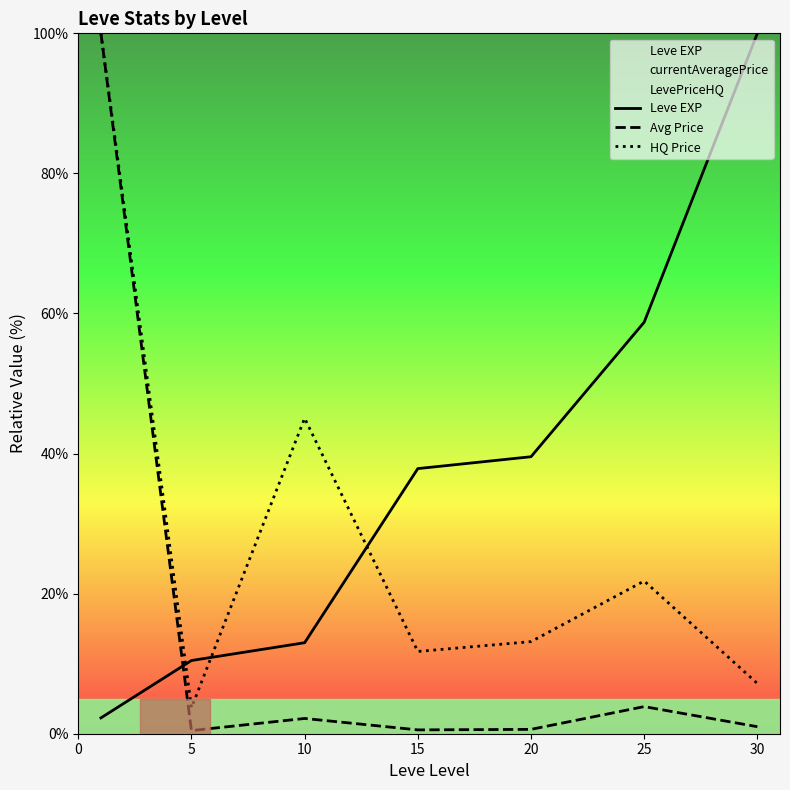

Rank the series by their average value, from lowest to highest.

Avg Price, HQ Price, Leve EXP